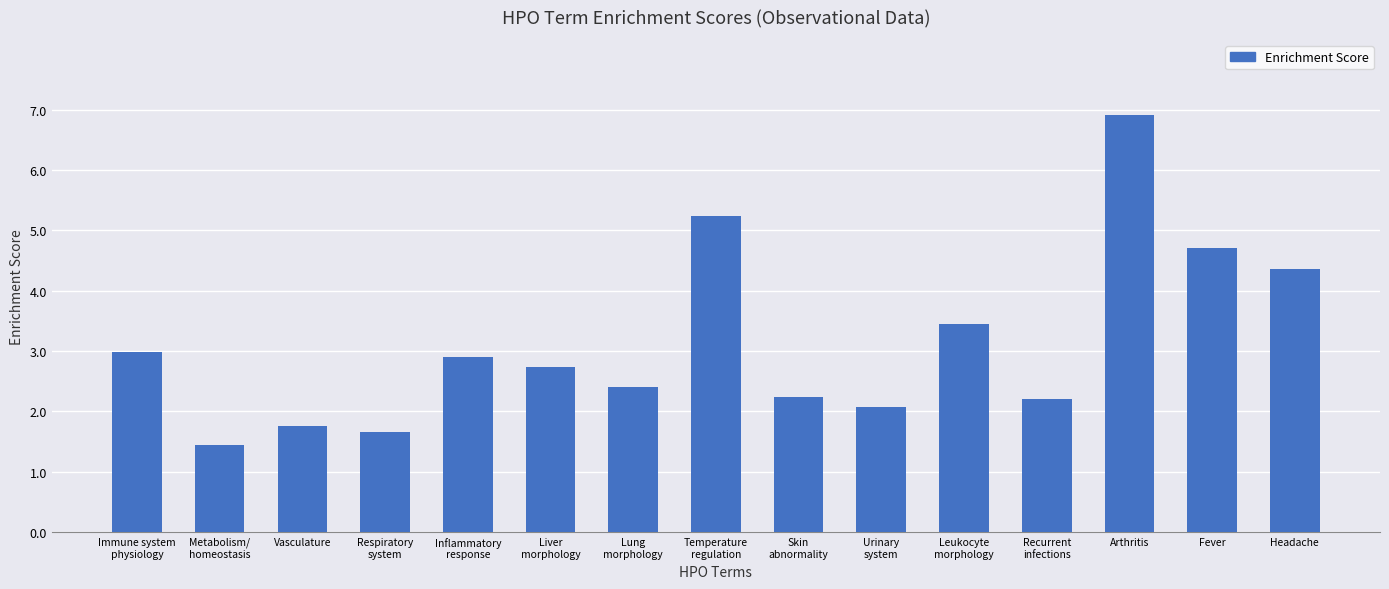

What position from the right is Urinary
system?

6